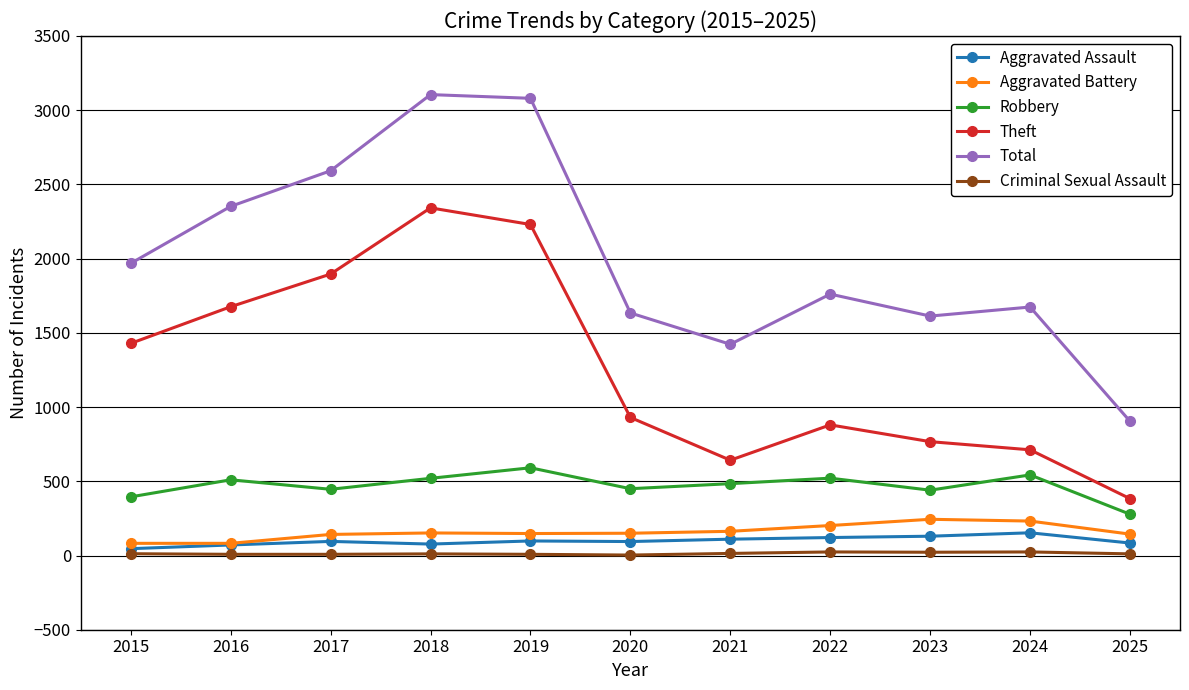

What is the value of the Aggravated Battery point at the 5th from the left?

148